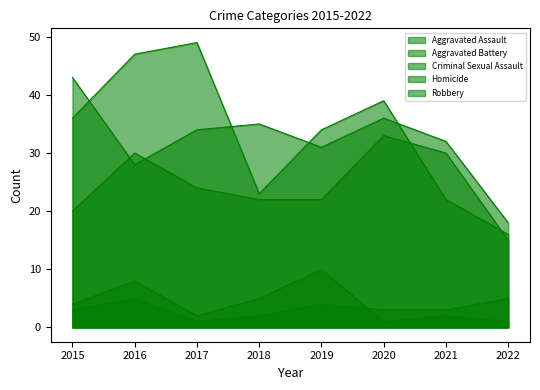

At which label does Aggravated Assault reach its peak?

2020